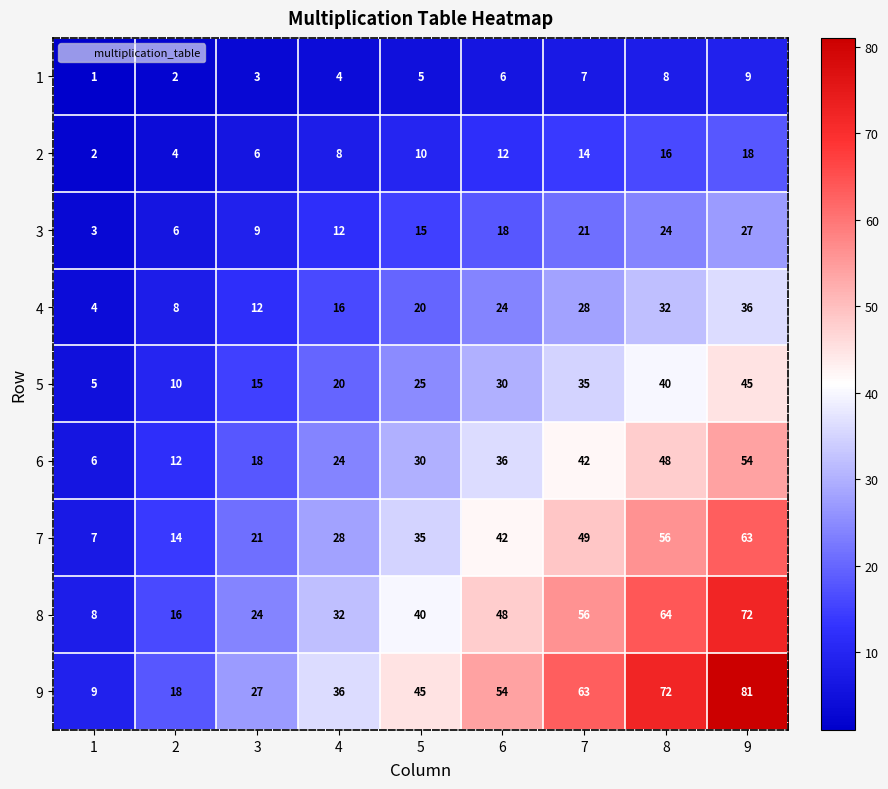

What is the sum of the 5 values at 2 and 5?

35